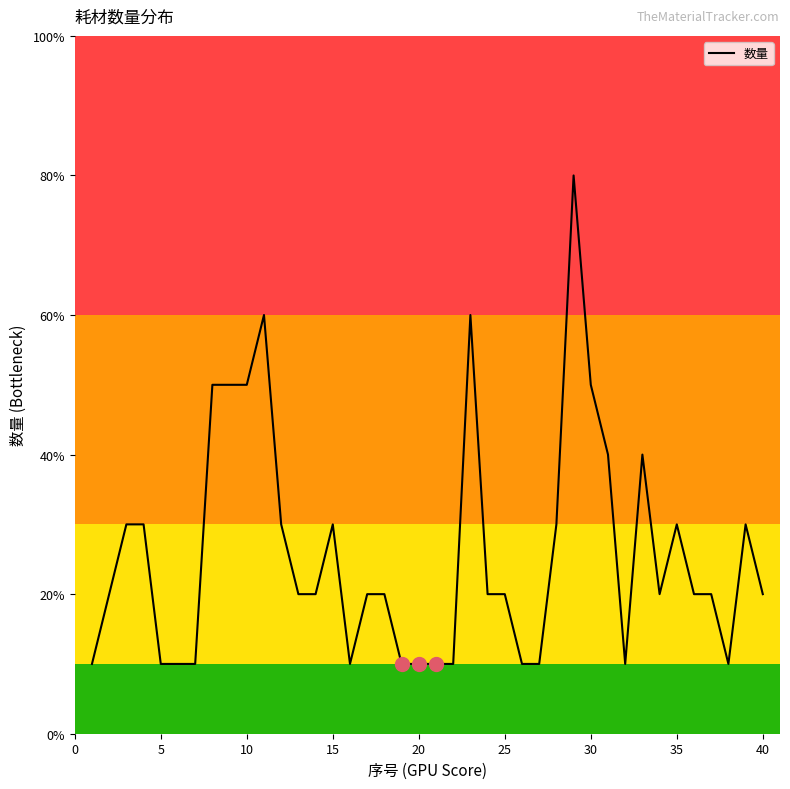

Is this an area chart (filled region under the line)?

No